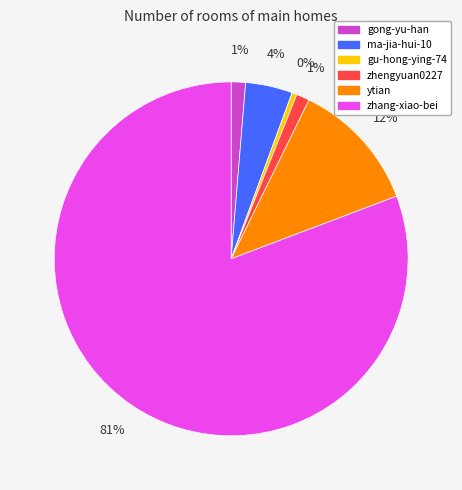

Which category has the biggest portion of the pie?

zhang-xiao-bei